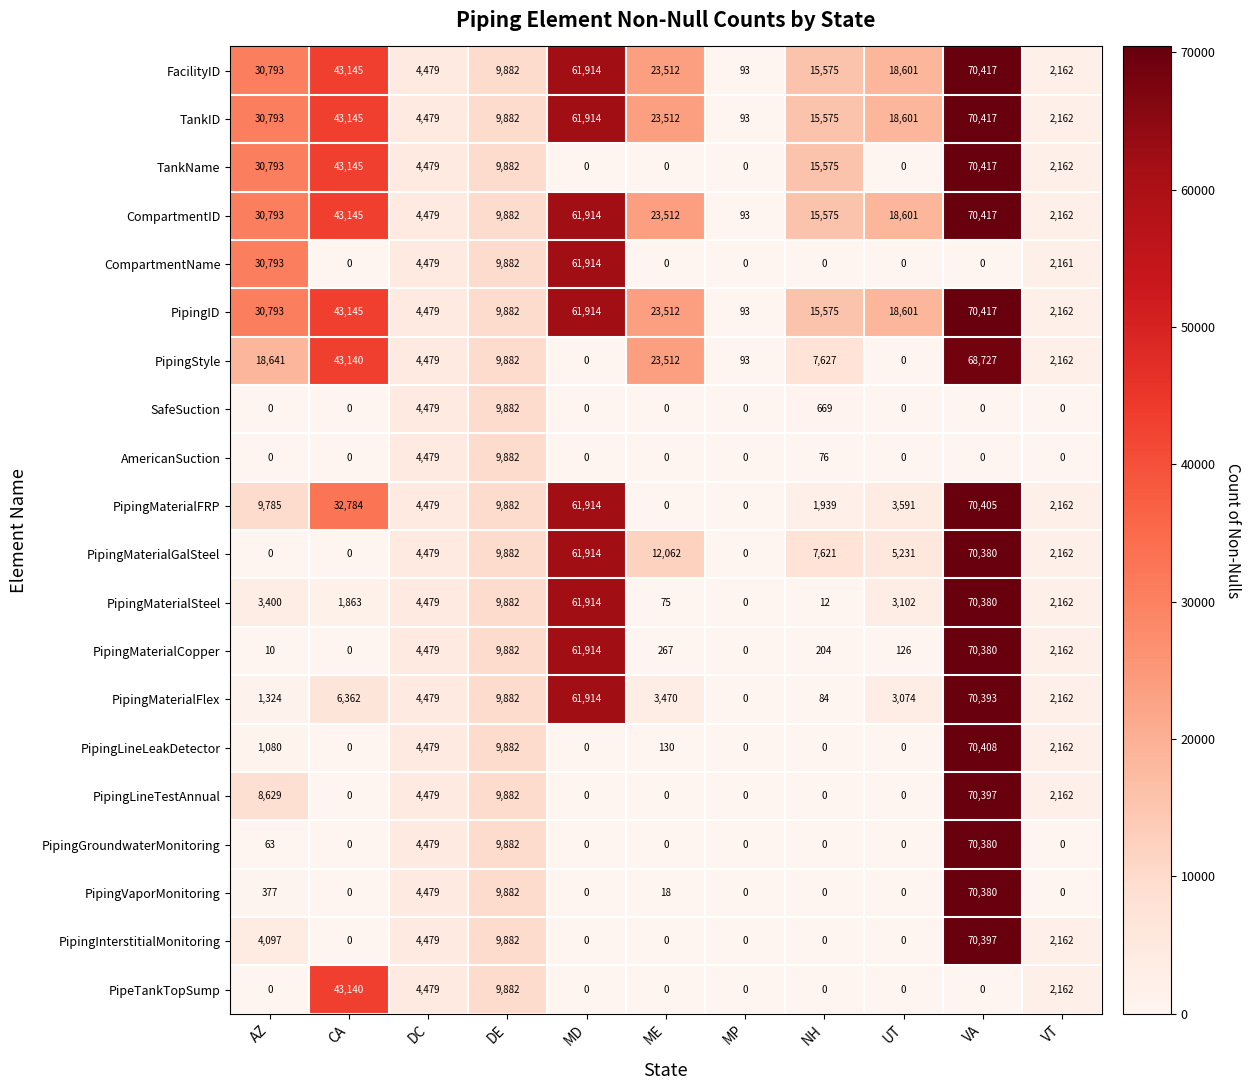

At how many categories does at least one series exceed 3585?

9